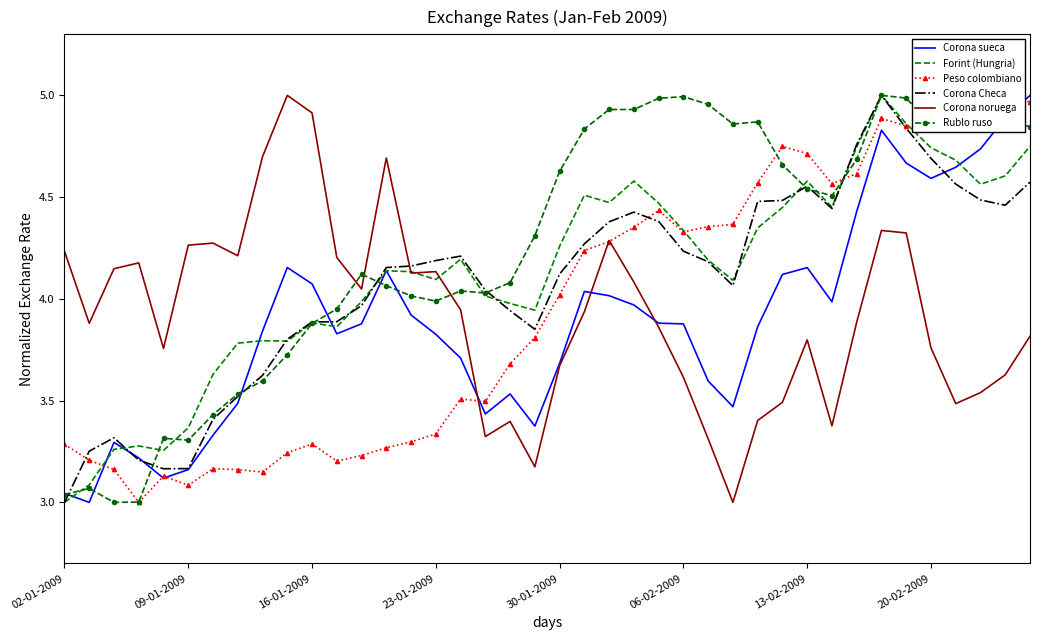

Does the chart have visible grid lines?

No